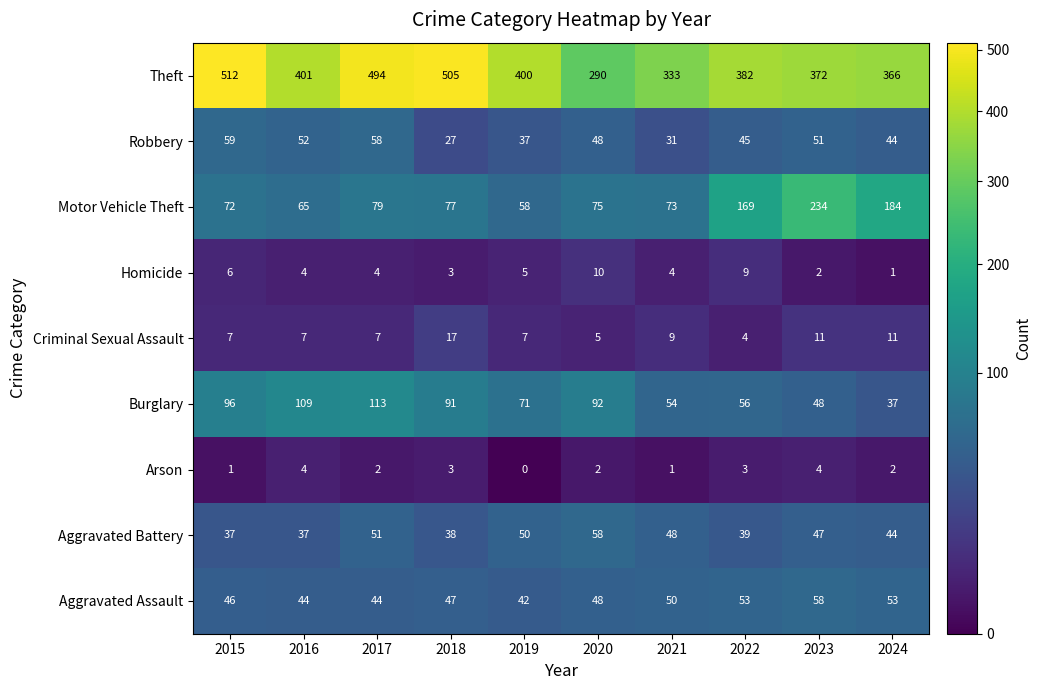

The Theft series shows 382 at 2022. True or false?

True